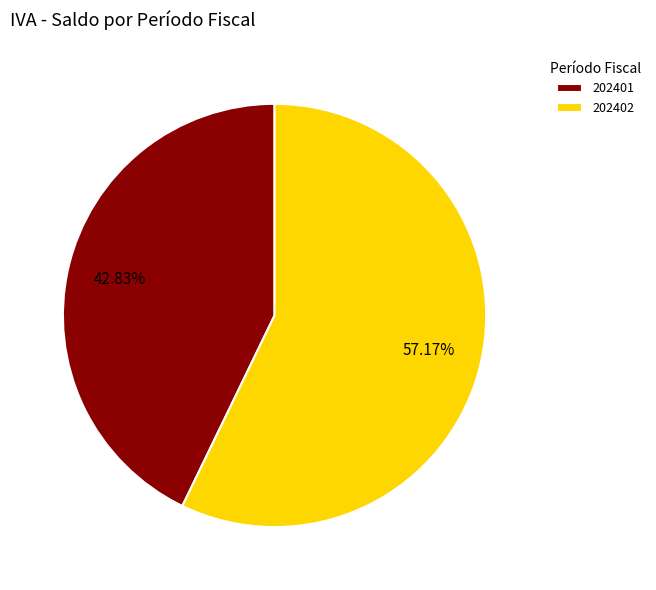

To the nearest percent, what is the difference between the 202401 and 202402 slice percentages?

14%